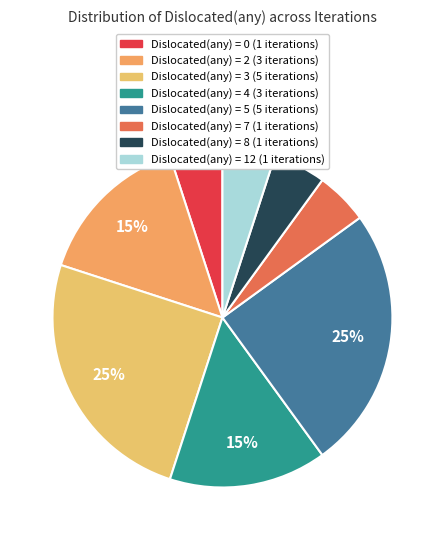

Is there any slice that represents more than half of the pie?

No